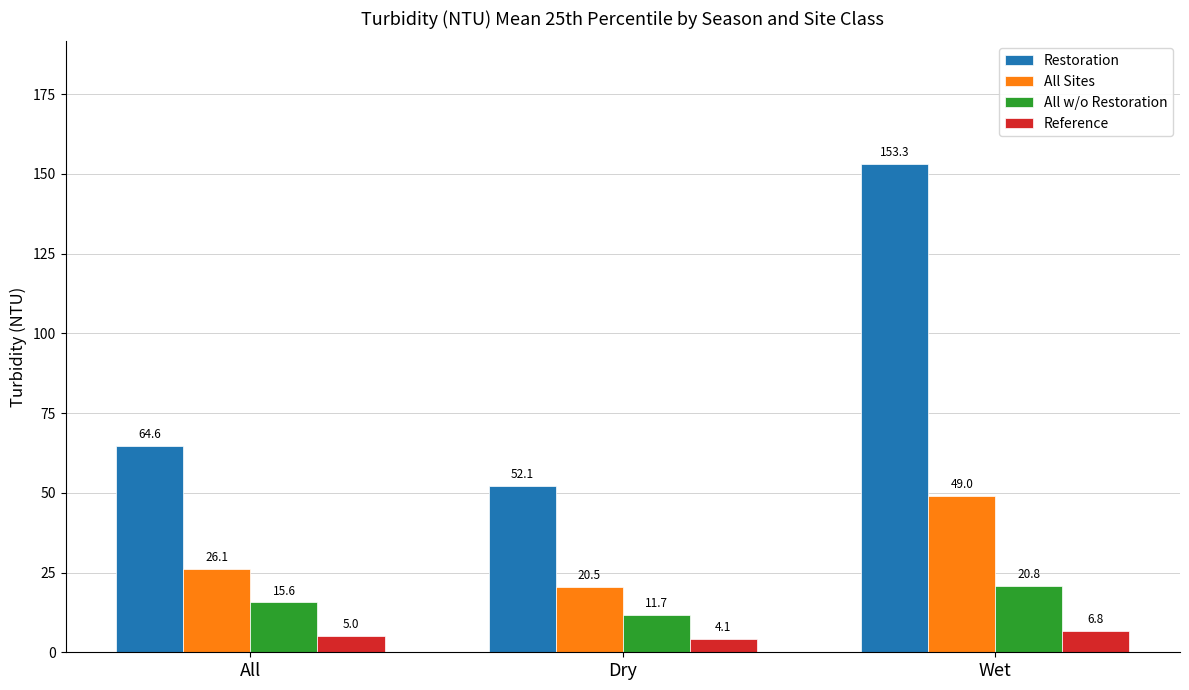

What is the difference between the highest and lowest values at Wet?

146.5